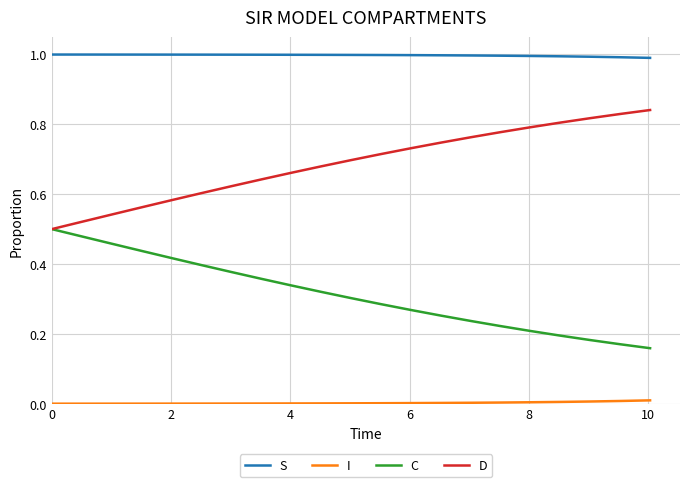

Which series has the largest total across all categories?

S